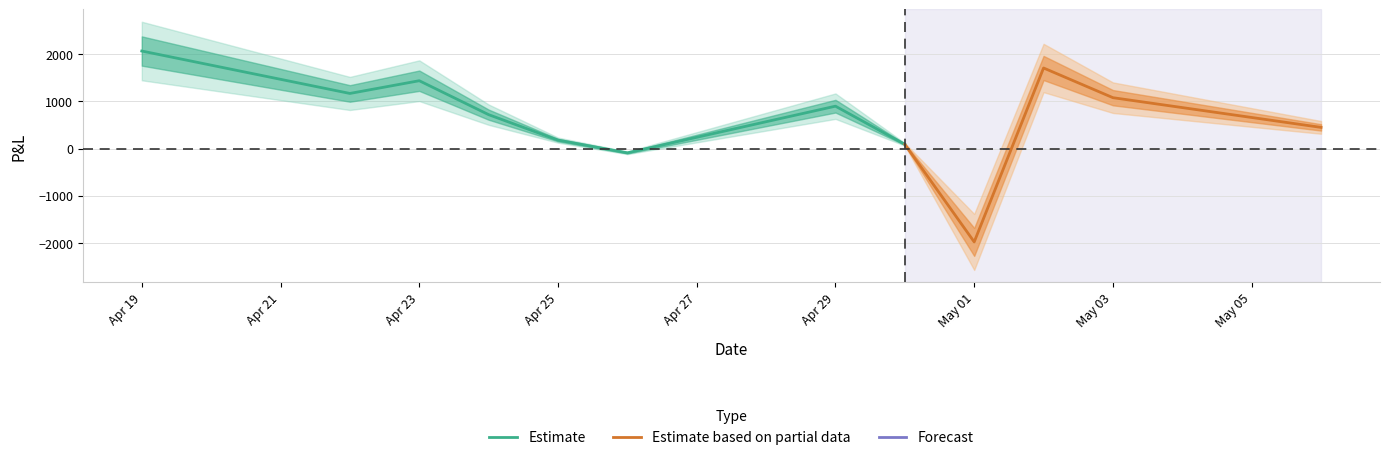

Rank the categories by value from highest to lowest.

2013-04-19, 2013-05-02, 2013-04-23, 2013-04-22, 2013-05-03, 2013-04-29, 2013-04-24, 2013-05-06, 2013-04-25, 2013-04-30, 2013-04-26, 2013-05-01